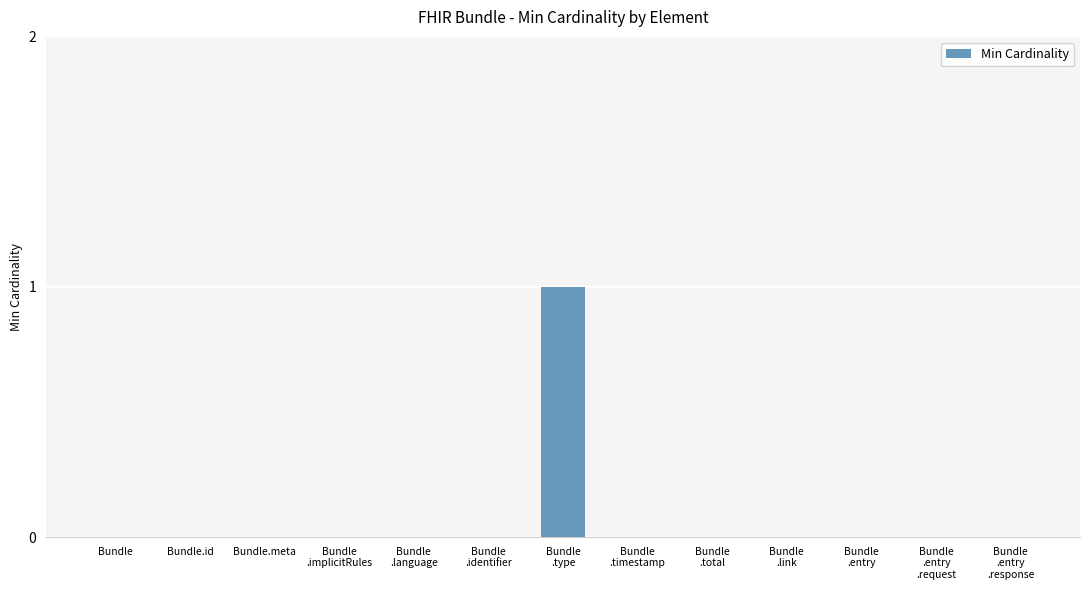

How many series are shown in this chart?

1